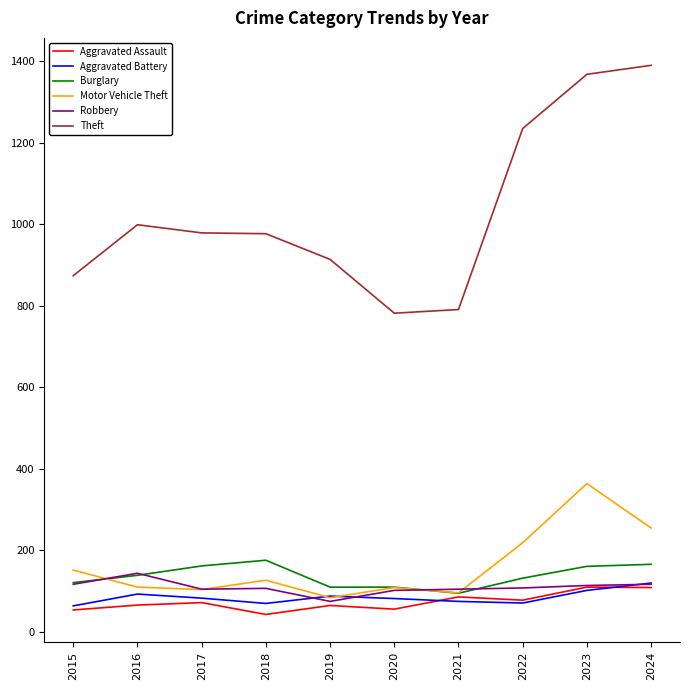

What is the minimum value for Motor Vehicle Theft?

84